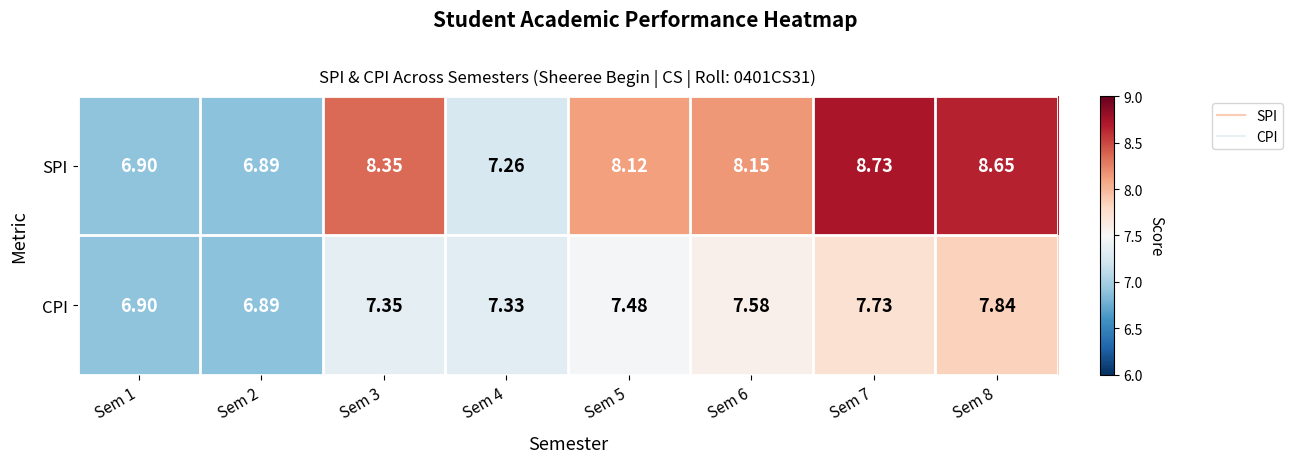

What is the difference between the highest and lowest values at Sem 5?

0.6